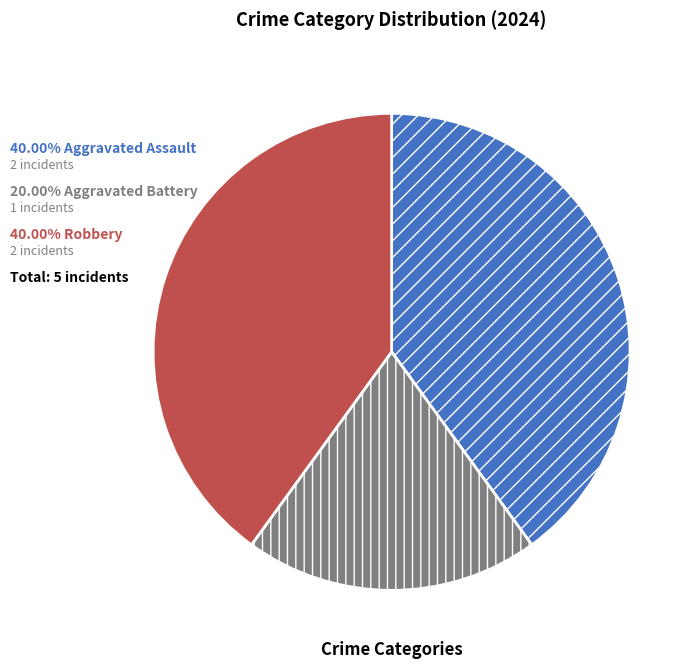

Does any single category account for the majority?

No